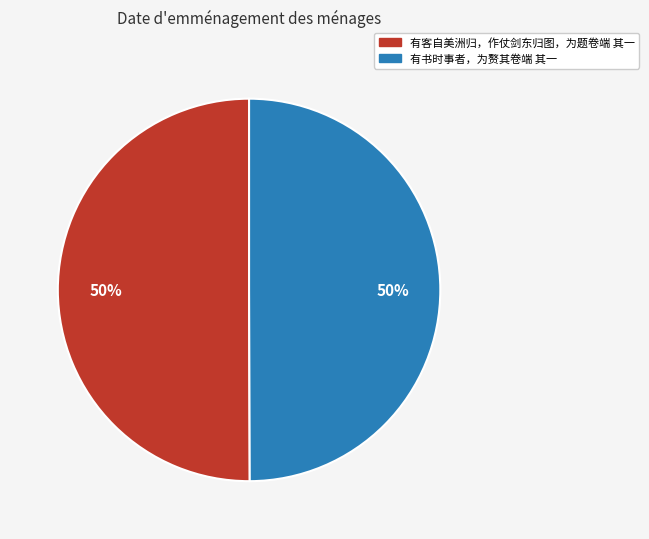

Do 有书时事者，为赘其卷端 其一 and 有客自美洲归，作仗剑东归图，为题卷端 其一 together represent more than half of the pie?

Yes